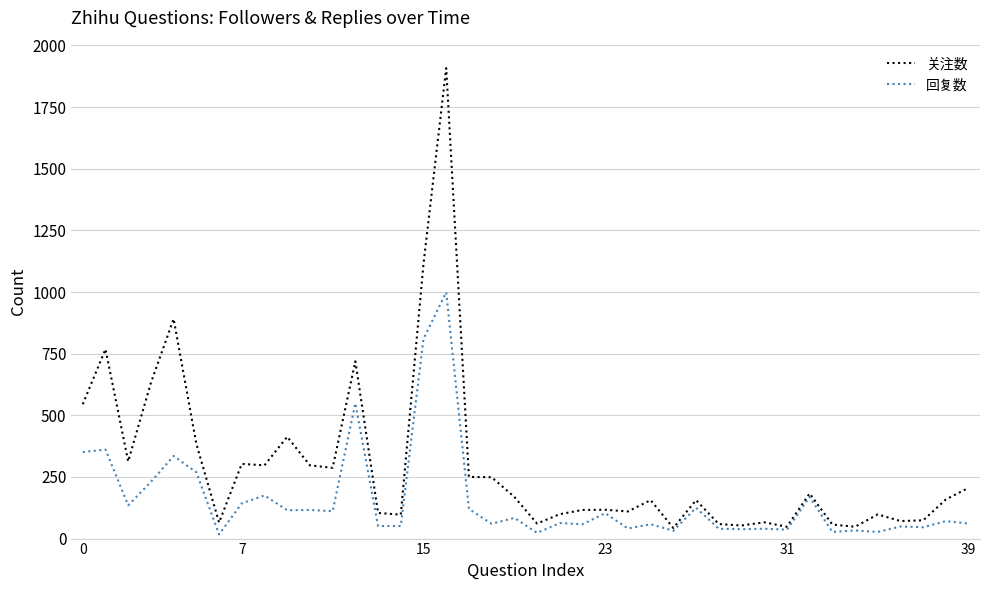

What is the minimum value for 关注数?

43